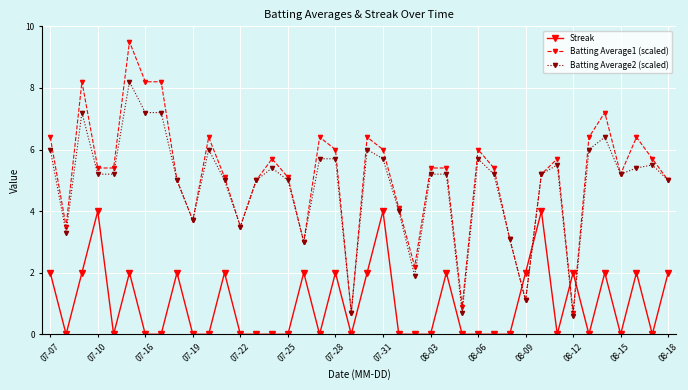

What is the value of the Batting Average2 (scaled) point at the 21st from the left?

6.0